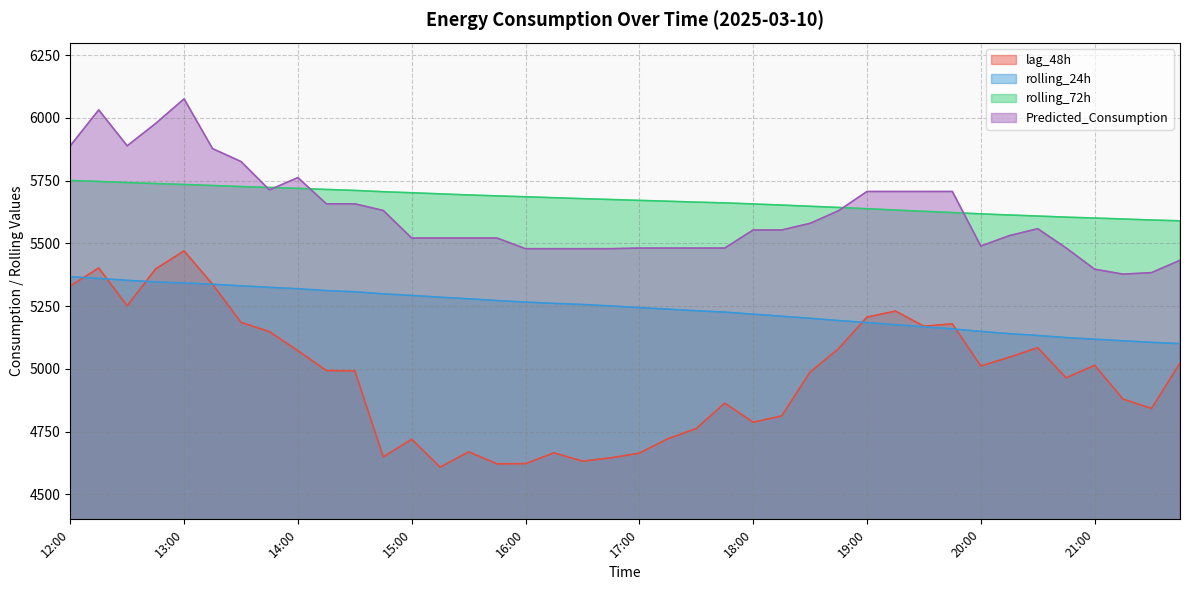

The value of Predicted_Consumption at 14:00 is 5762.0. True or false?

True